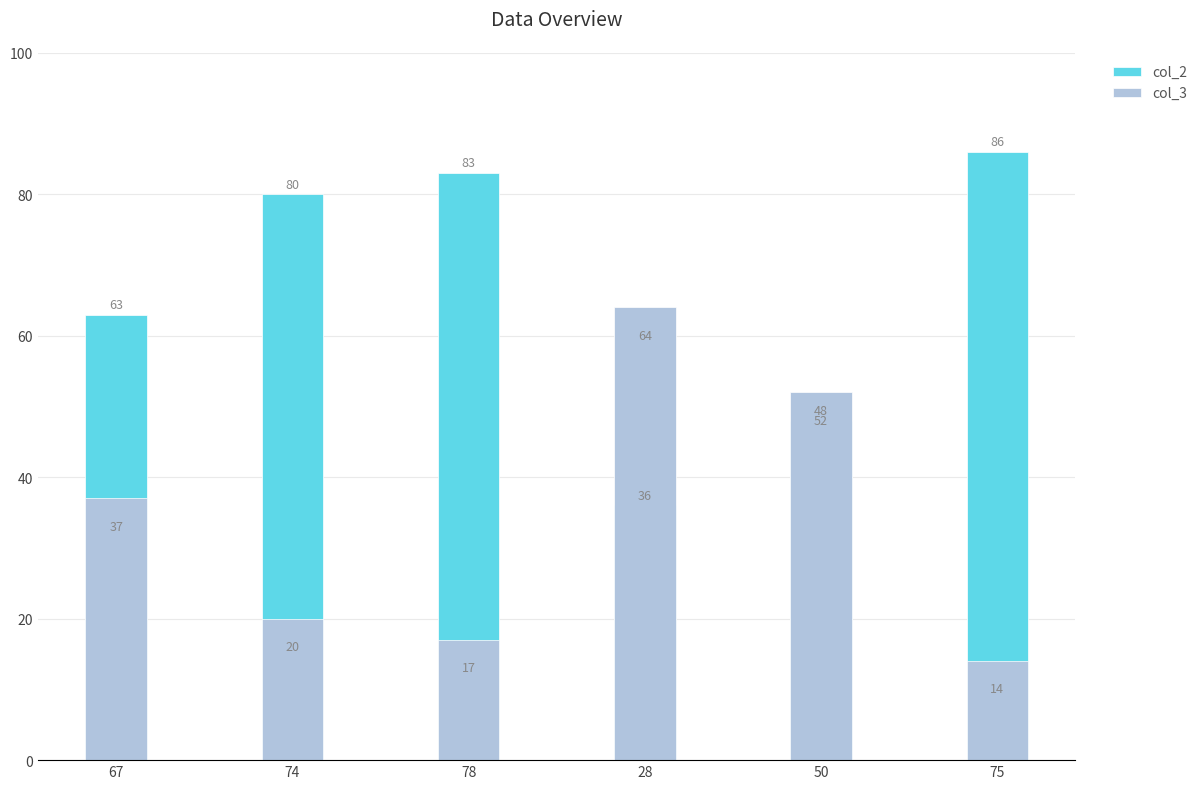

What are all the series names shown in the legend?

col_2, col_3